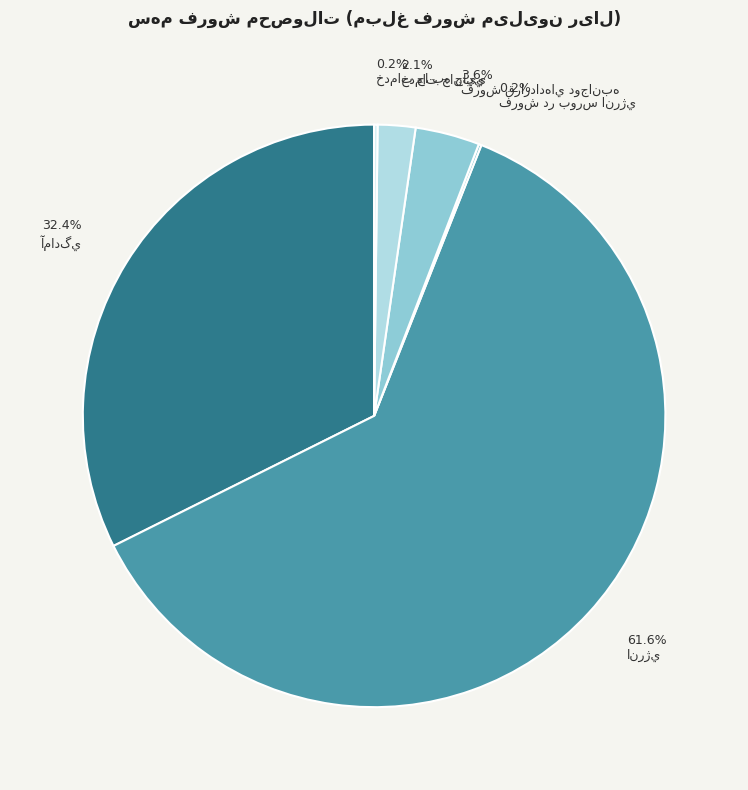

To the nearest percent, what is the combined percentage of خدمات جانبي and فروش در بورس انرژي?

2%